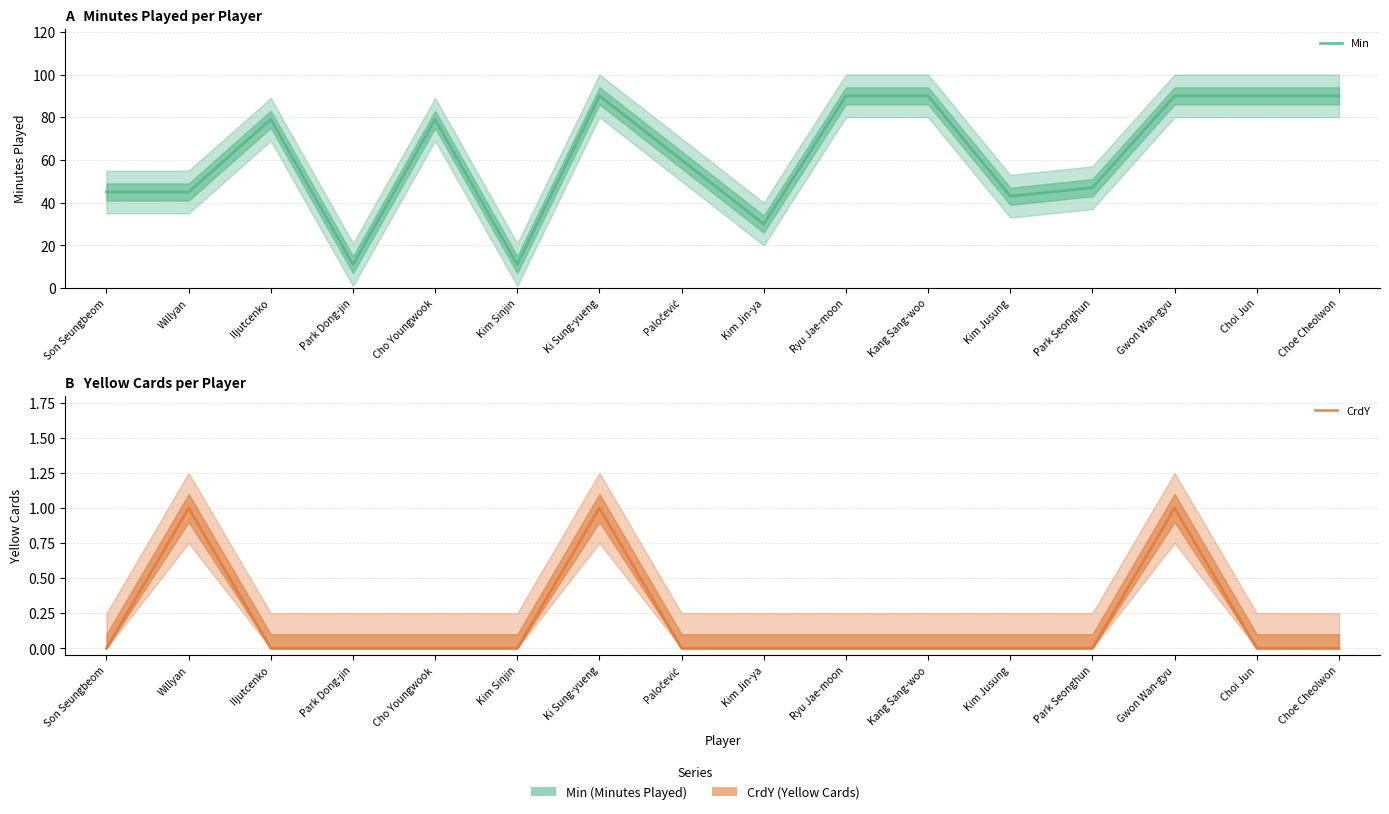

How many data points in Min are less than 79?

8